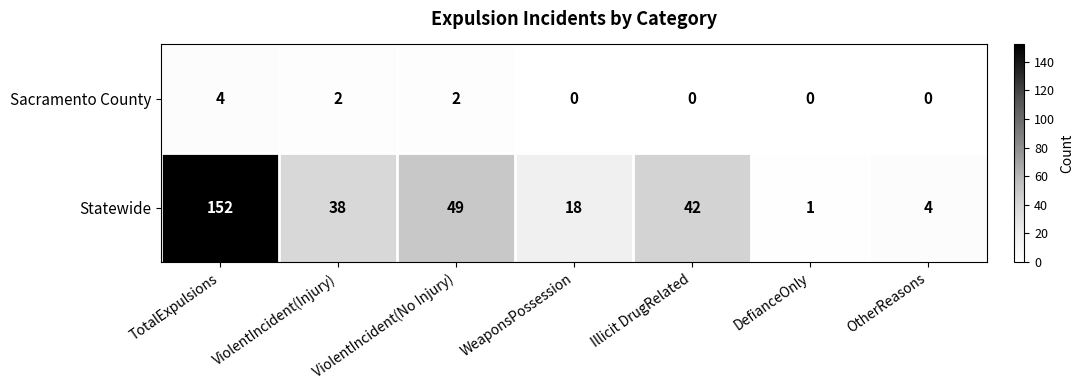

What is the sum of all Statewide values?

304